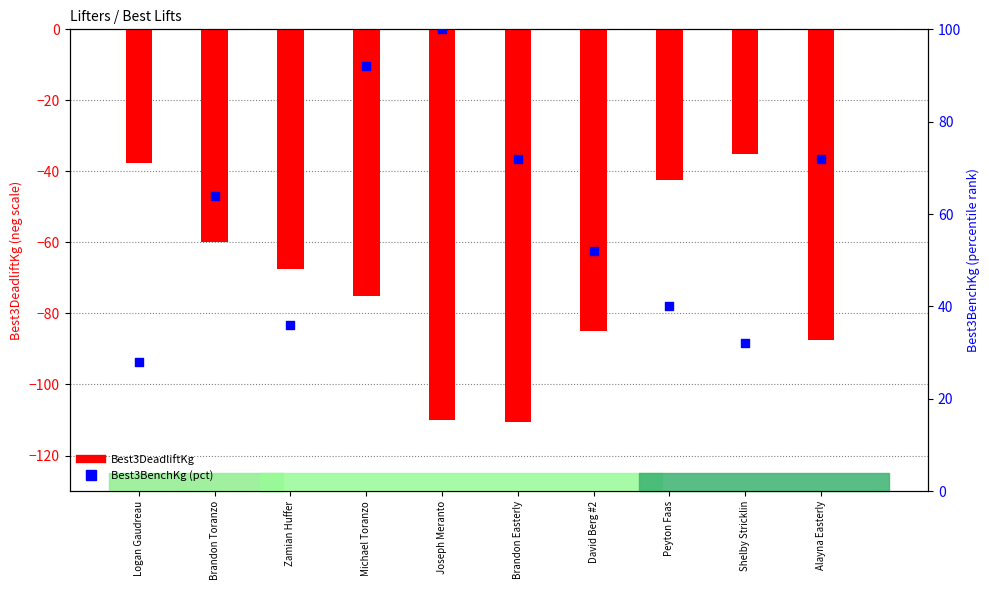

Is the value of Best3BenchKg (pct rank) at David Berg #2 greater than the value of Best3DeadliftKg at Brandon Toranzo?

Yes